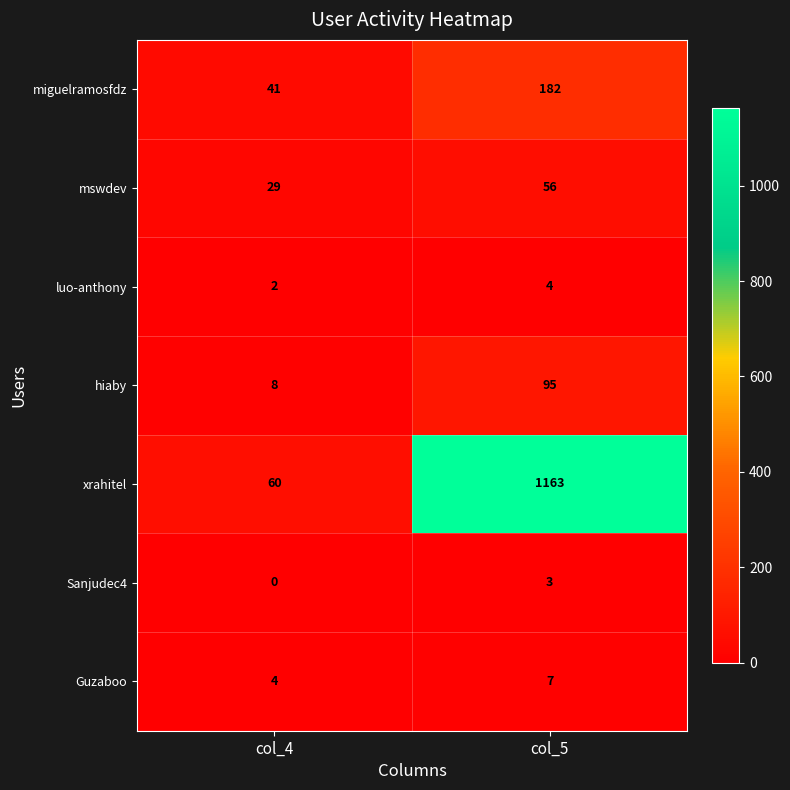

What is the difference between the miguelramosfdz values at col_4 and col_5?

141